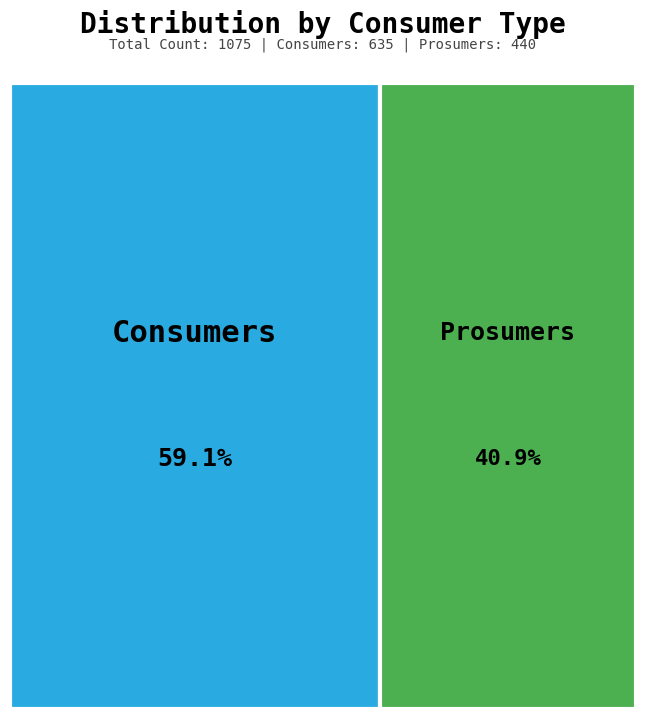

To the nearest percent, what is the average slice percentage?

50%